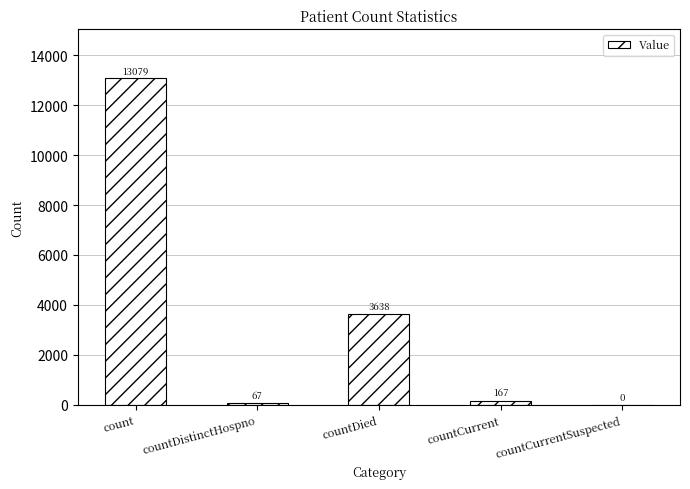

At which label is the value closest to 6539?

countDied